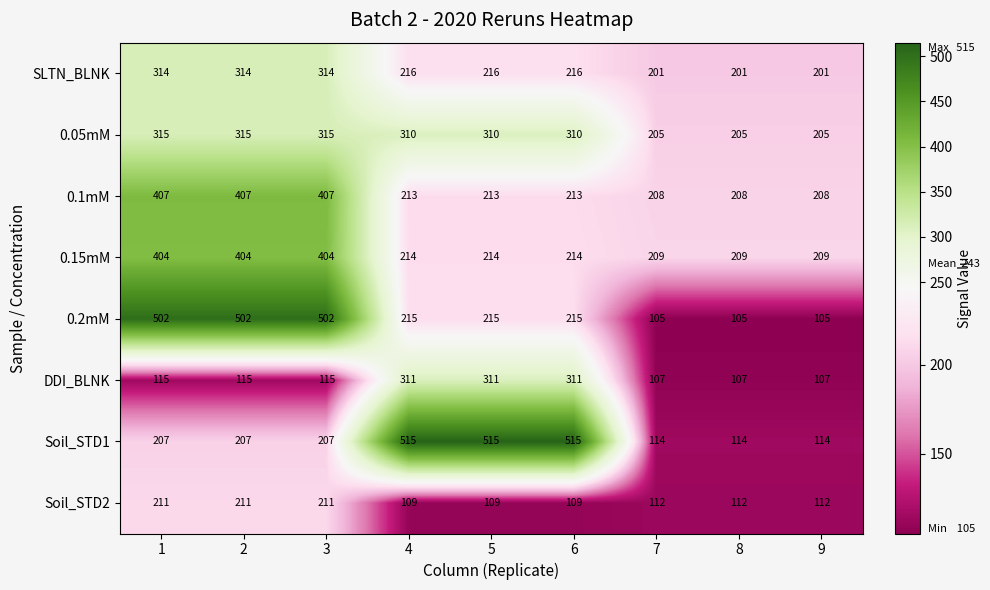

The value of 0.05mM at 5 is 458. True or false?

False